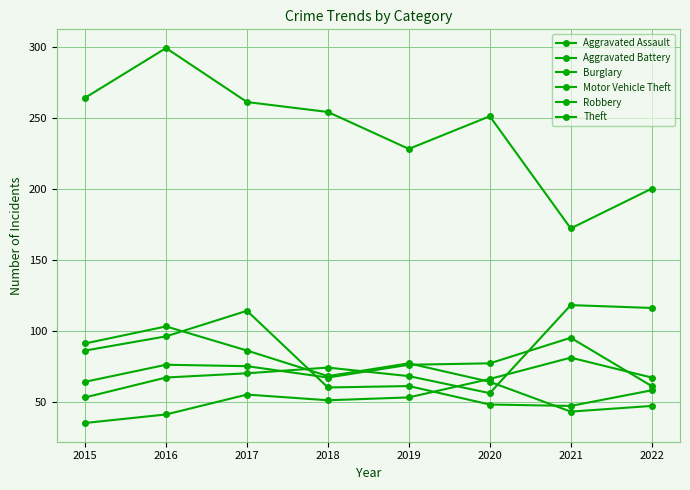

What is the highest value of the Theft series?

299